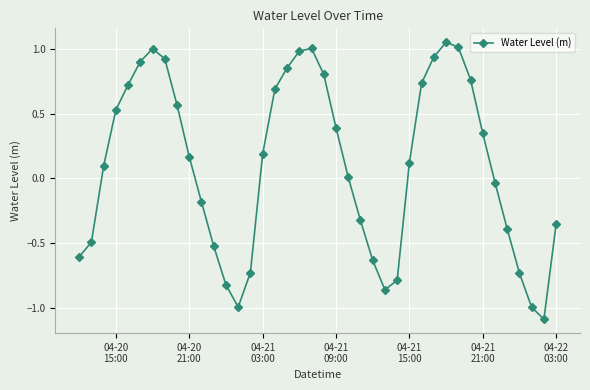

What is the smallest value displayed?

-1.1